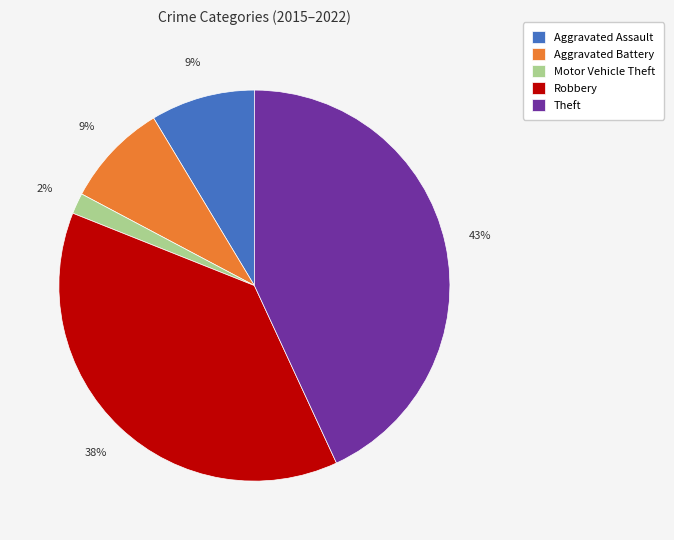

Does Motor Vehicle Theft represent more than half of the total?

No